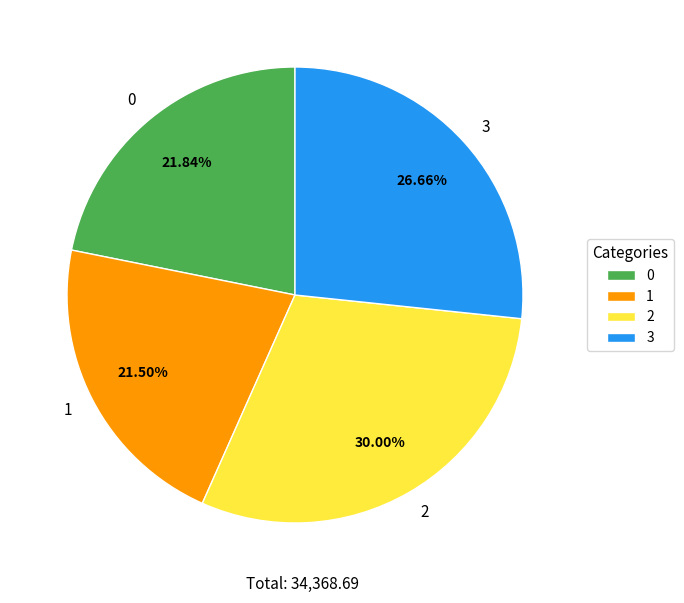

To the nearest percent, what is the combined percentage of 0 and 2?

52%